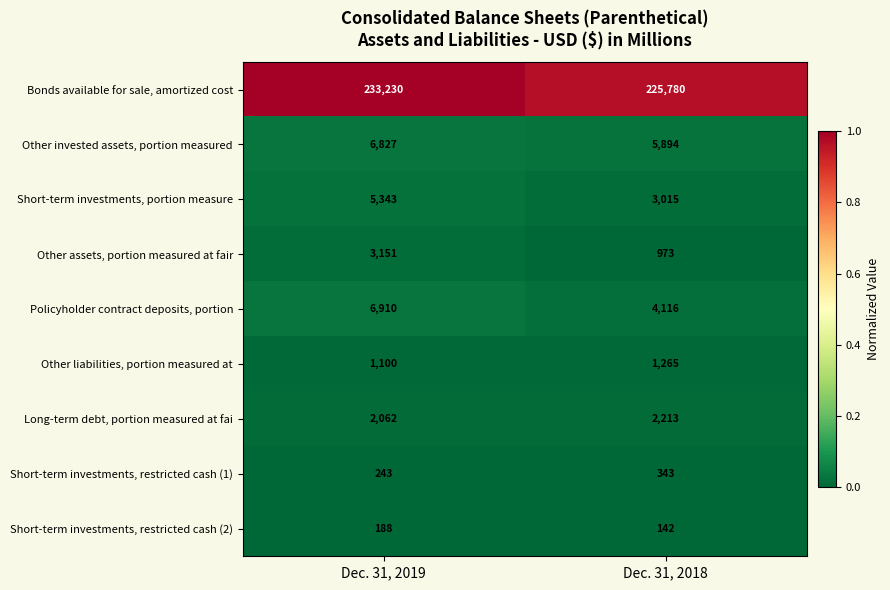

Reading left to right, transcribe all the data shown in this chart.

Bonds available for sale, amortized cost: Dec. 31, 2019=233230	Dec. 31, 2018=225780
Other invested assets, portion measured: Dec. 31, 2019=6827	Dec. 31, 2018=5894
Short-term investments, portion measure: Dec. 31, 2019=5343	Dec. 31, 2018=3015
Other assets, portion measured at fair: Dec. 31, 2019=3151	Dec. 31, 2018=973
Policyholder contract deposits, portion: Dec. 31, 2019=6910	Dec. 31, 2018=4116
Other liabilities, portion measured at: Dec. 31, 2019=1100	Dec. 31, 2018=1265
Long-term debt, portion measured at fai: Dec. 31, 2019=2062	Dec. 31, 2018=2213
Short-term investments, restricted cash (1): Dec. 31, 2019=243	Dec. 31, 2018=343
Short-term investments, restricted cash (2): Dec. 31, 2019=188	Dec. 31, 2018=142